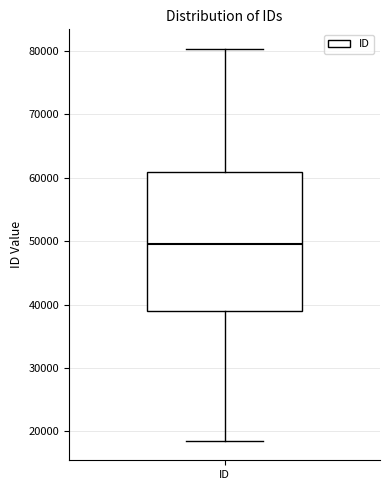

Transcribe this box plot: give where the median line is, the range the box spans, and where the two whiskers end, as read against the y-axis. The values are not printed on the chart, so give them approximately, as read against the axis.

median 50000, box 39000 to 61000, whiskers 19000 to 80000